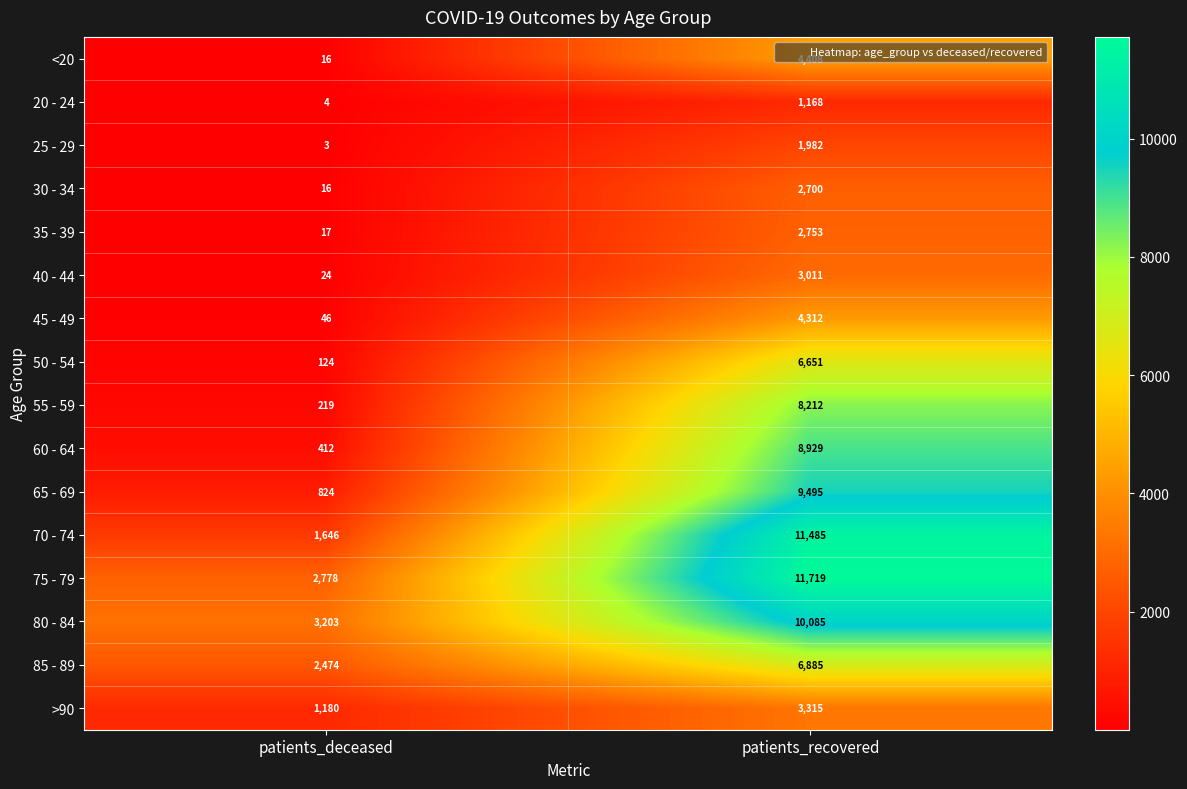

The value of 55 - 59 at patients_recovered is 11930. True or false?

False